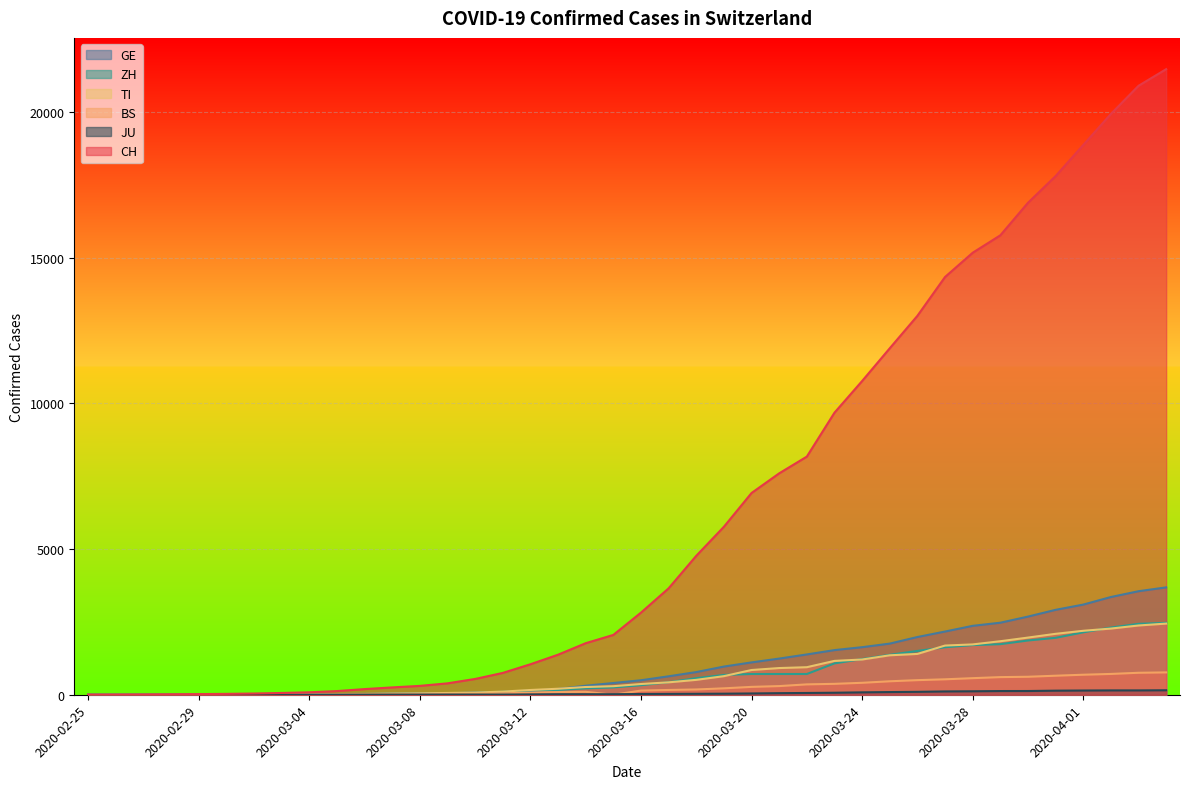

Which series has the largest range (max minus min)?

CH